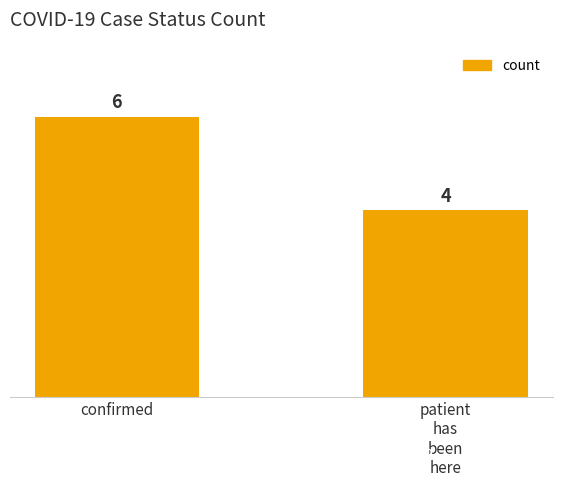

Which label corresponds to the smallest value in the chart?

patient
has
been
here